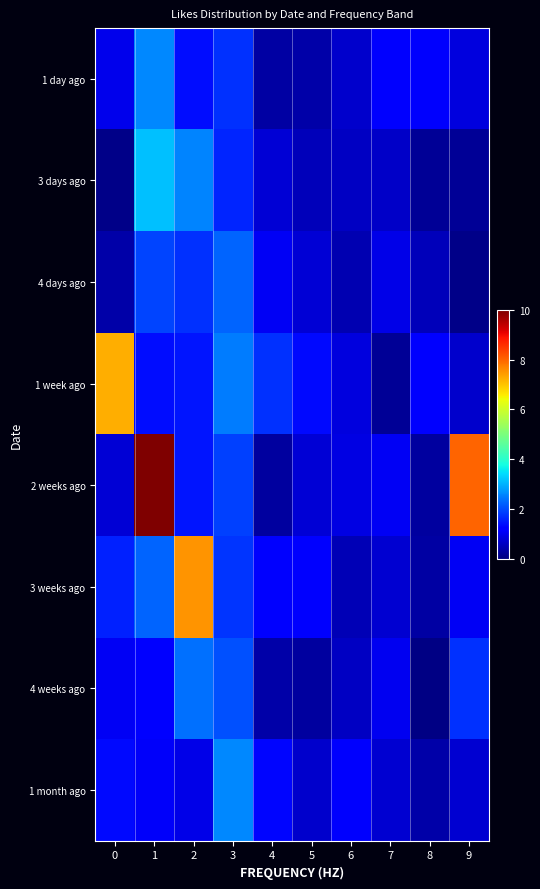

What is the total value across all series at 1?

23.6